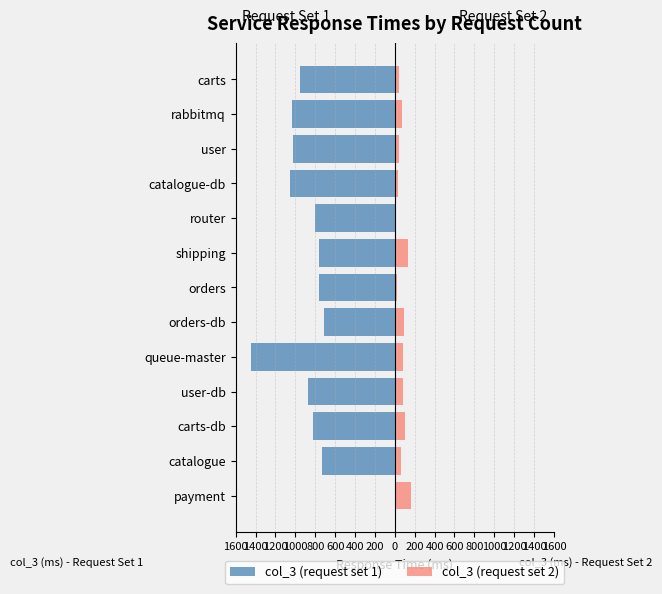

Are the bars grouped side by side (vs. stacked)?

Yes